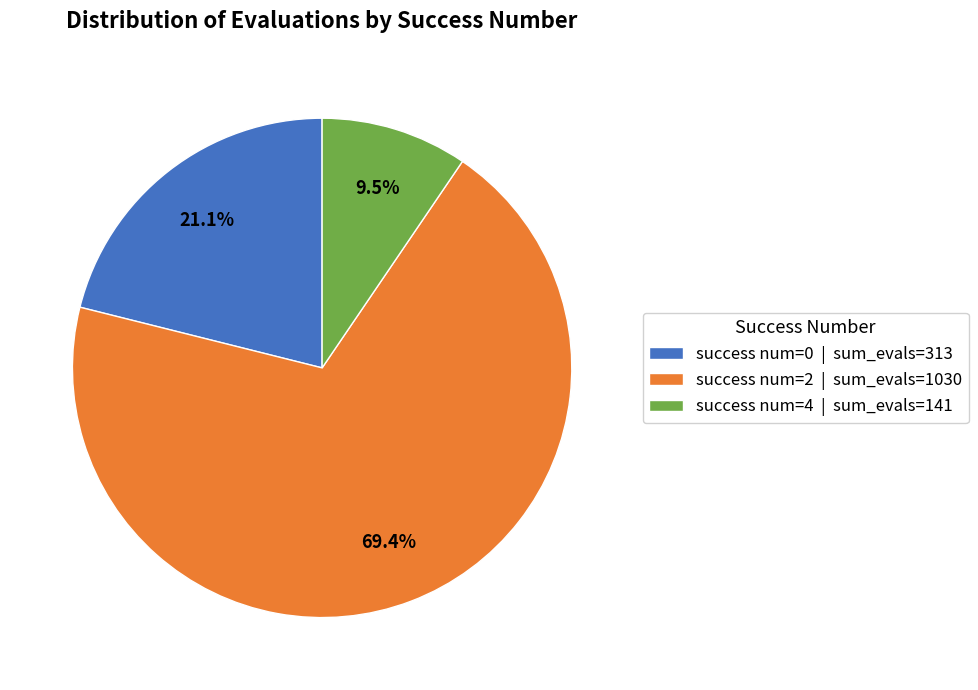

Rank the categories by value from lowest to highest.

success num=4 | sum_evals=141, success num=0 | sum_evals=313, success num=2 | sum_evals=1030